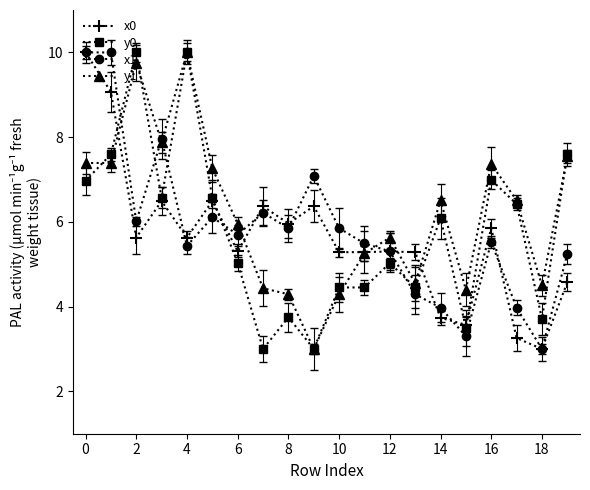

True or false: x1 and y1 intersect in this chart.

True